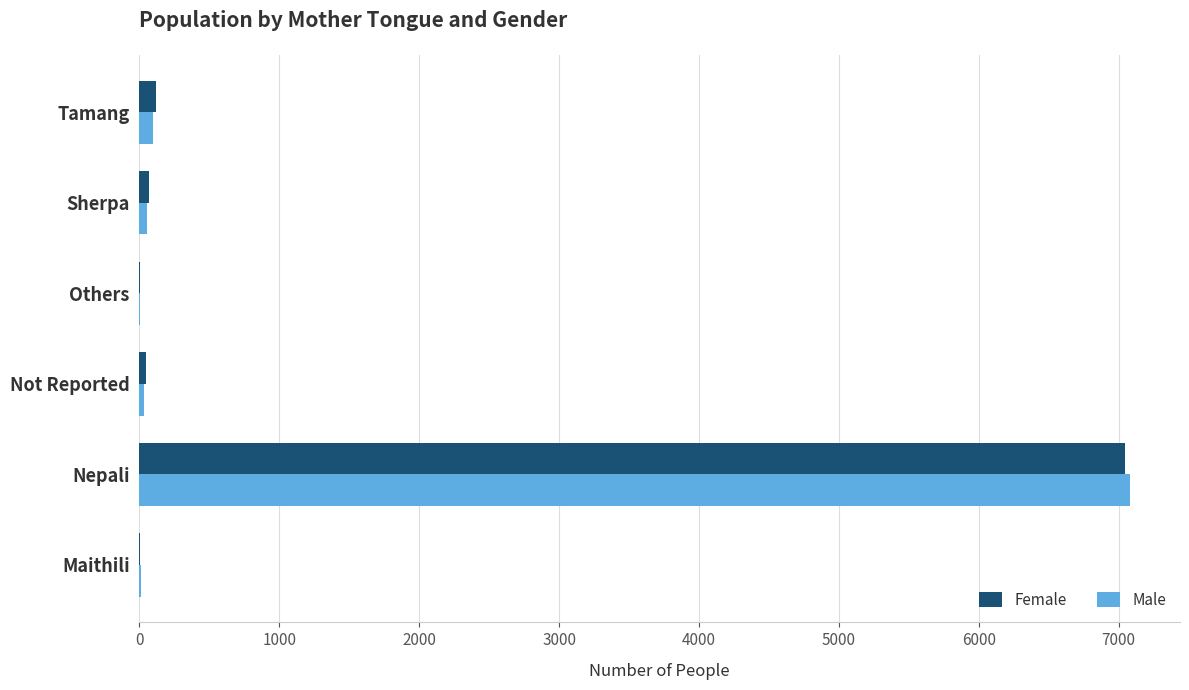

What are all the series names shown in the legend?

Female, Male